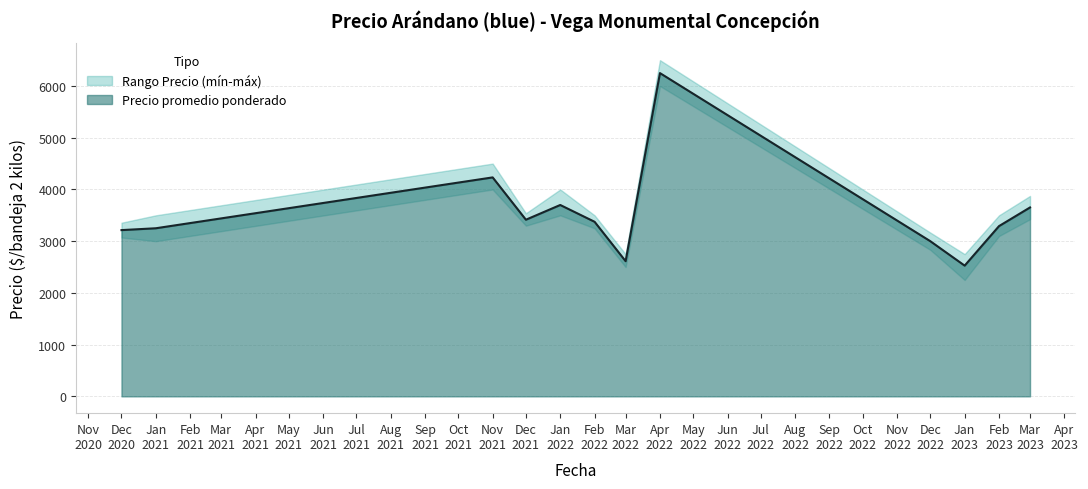

How many lines are shown in the chart?

3